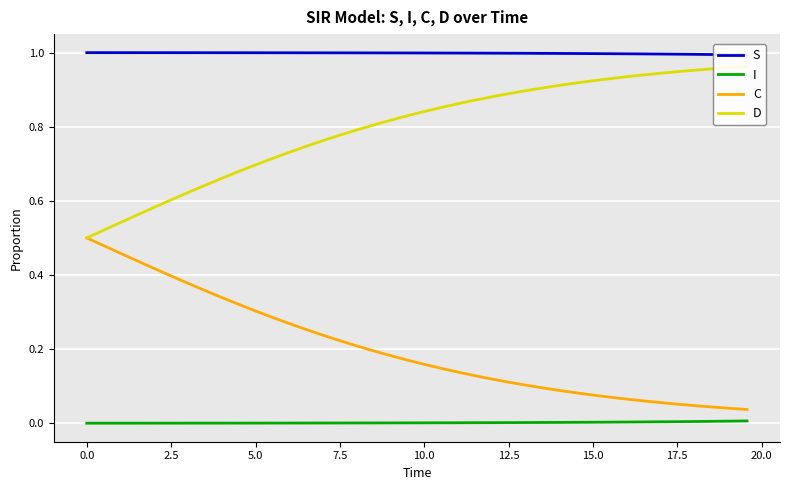

Where is D nearest to the value 0?

−2.5